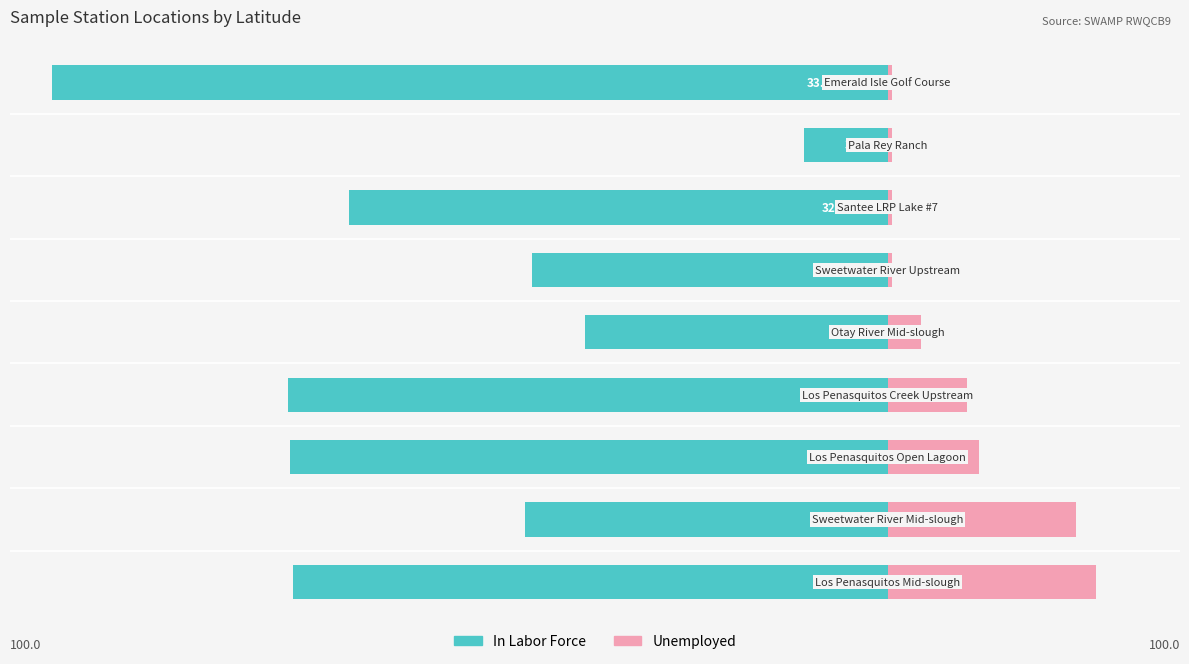

Reading left to right, extract all data points from this chart.

In Labor Force: 0=-71.1	1=-43.4	2=-71.5	3=-71.7	4=-36.1	5=-42.5	6=-64.5	7=-10.0	8=-100.0
Unemployed: 0=25.0	1=22.5	2=11.0	3=9.5	4=4.0	5=0.5	6=0.5	7=0.5	8=0.5